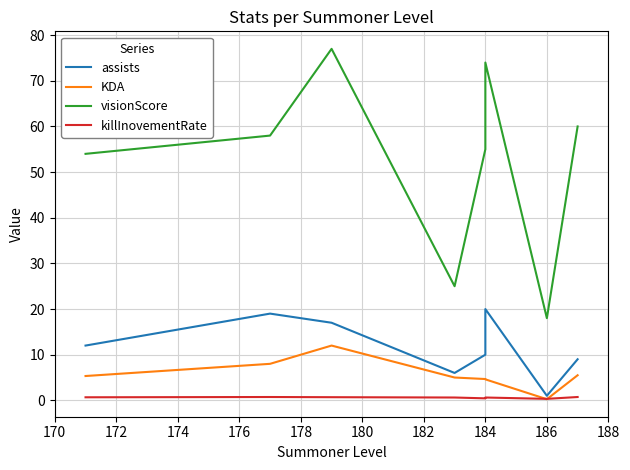

The value of KDA at 186 is 0.2. True or false?

False